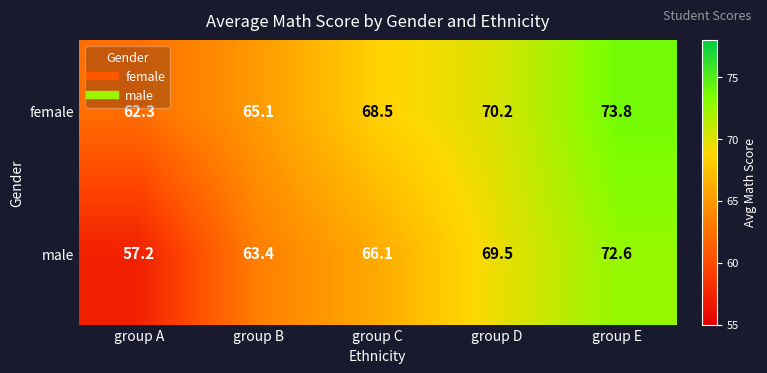

How many series are shown in this chart?

2